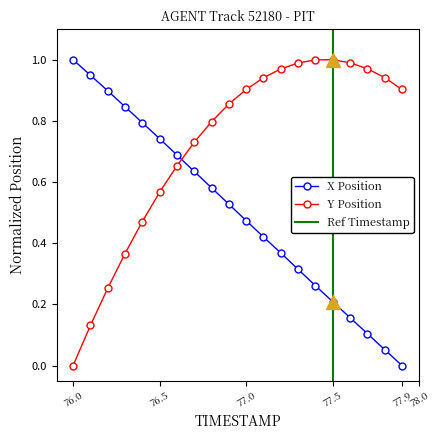

Reading right to left, transcribe all the data shown in this chart.

X: 0.0	0.1	0.1	0.2	0.2	0.3	0.3	0.4	0.4	0.5	0.5	0.6	0.6	0.7	0.7	0.8	0.8	0.9	0.9	1.0
Y: 0.9	0.9	1.0	1.0	1.0	1.0	1.0	1.0	0.9	0.9	0.9	0.8	0.7	0.7	0.6	0.5	0.4	0.3	0.1	0.0